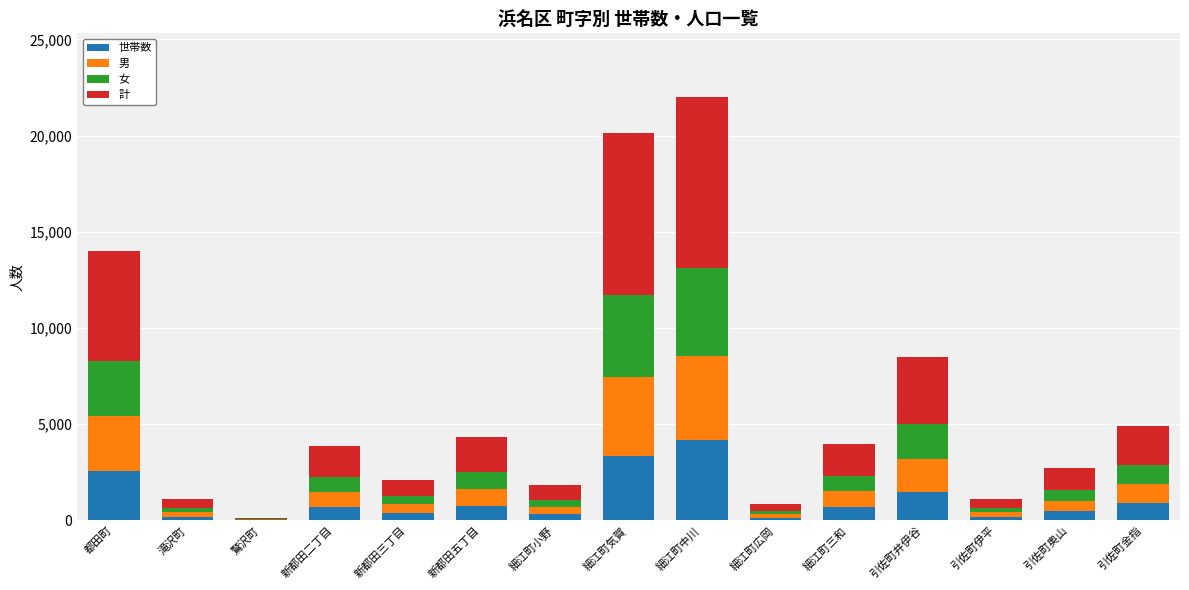

What is the maximum value for 世帯数?

4191